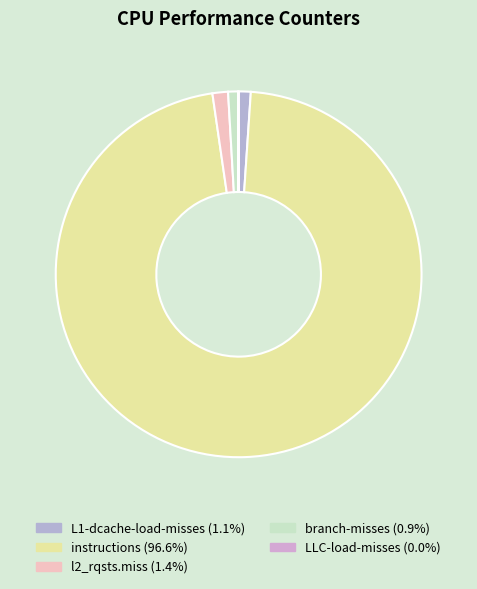

To the nearest percent, what is the combined percentage of instructions and LLC-load-misses?

97%